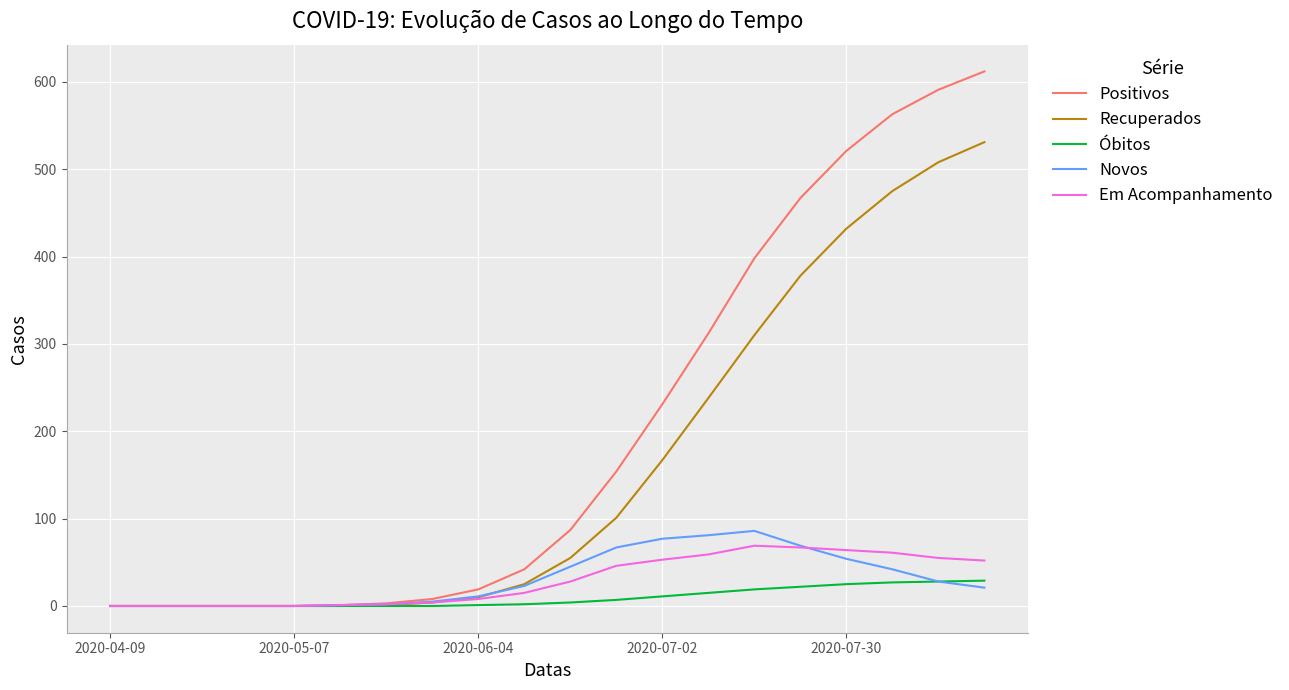

Which series has the largest range (max minus min)?

Positivos